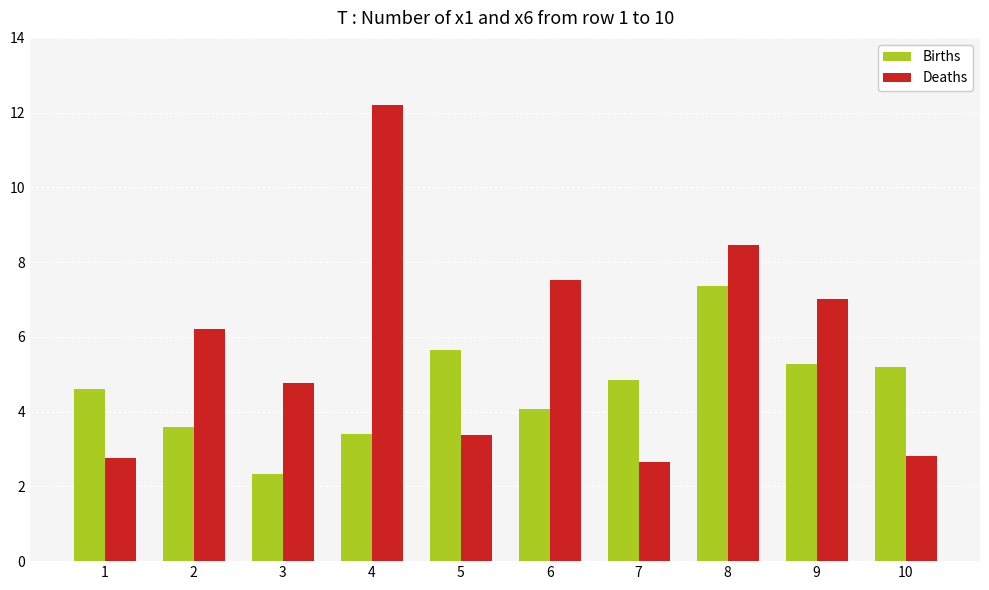

What is the value of the Deaths bar at the 5th from the left?

3.4